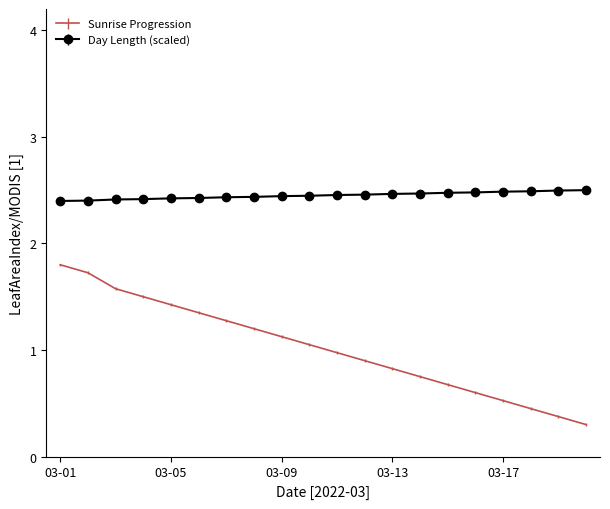

What is the maximum value for Sunrise Progression?

1.8